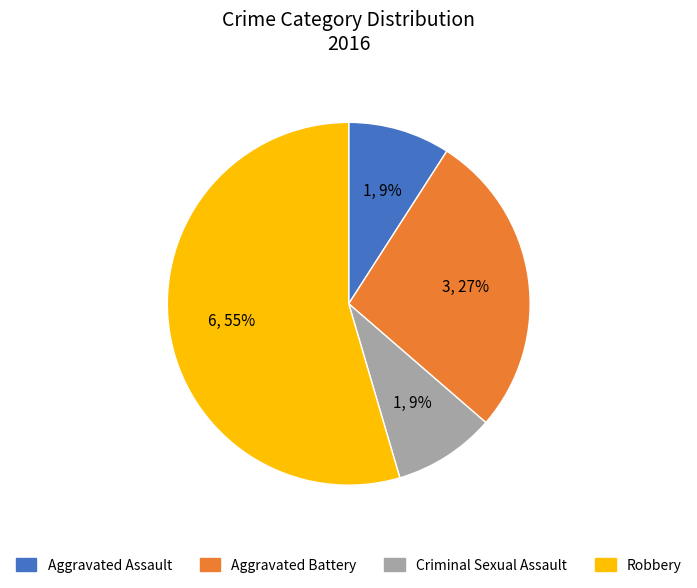

To the nearest percent, what is the average slice percentage?

25%